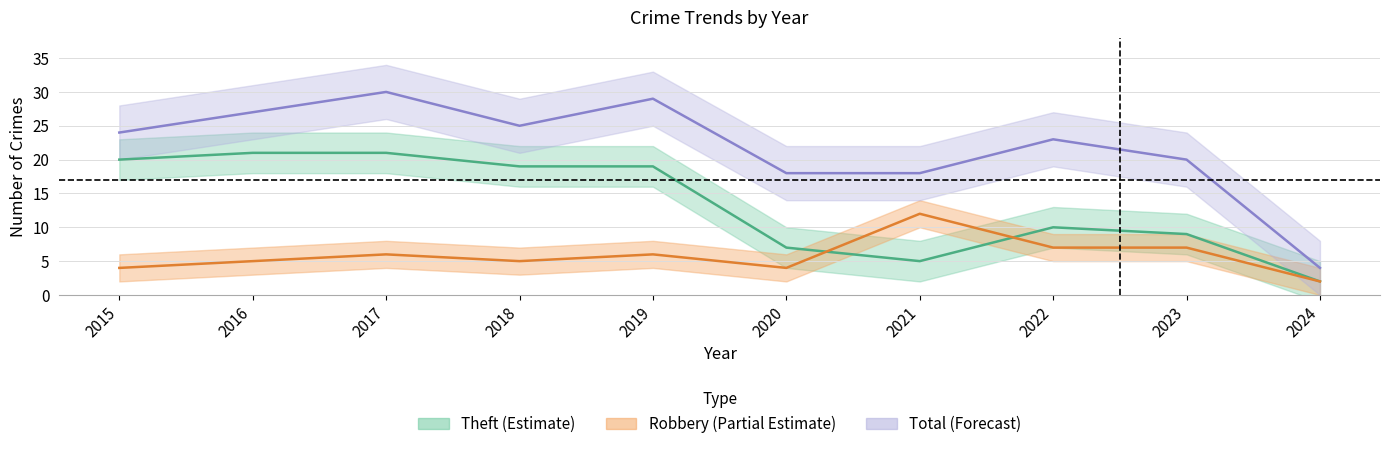

Reading left to right, transcribe all the data shown in this chart.

Robbery: 2015=4	2016=5	2017=6	2018=5	2019=6	2020=4	2021=12	2022=7	2023=7	2024=2
Theft: 2015=20	2016=21	2017=21	2018=19	2019=19	2020=7	2021=5	2022=10	2023=9	2024=2
Total: 2015=24	2016=27	2017=30	2018=25	2019=29	2020=18	2021=18	2022=23	2023=20	2024=4